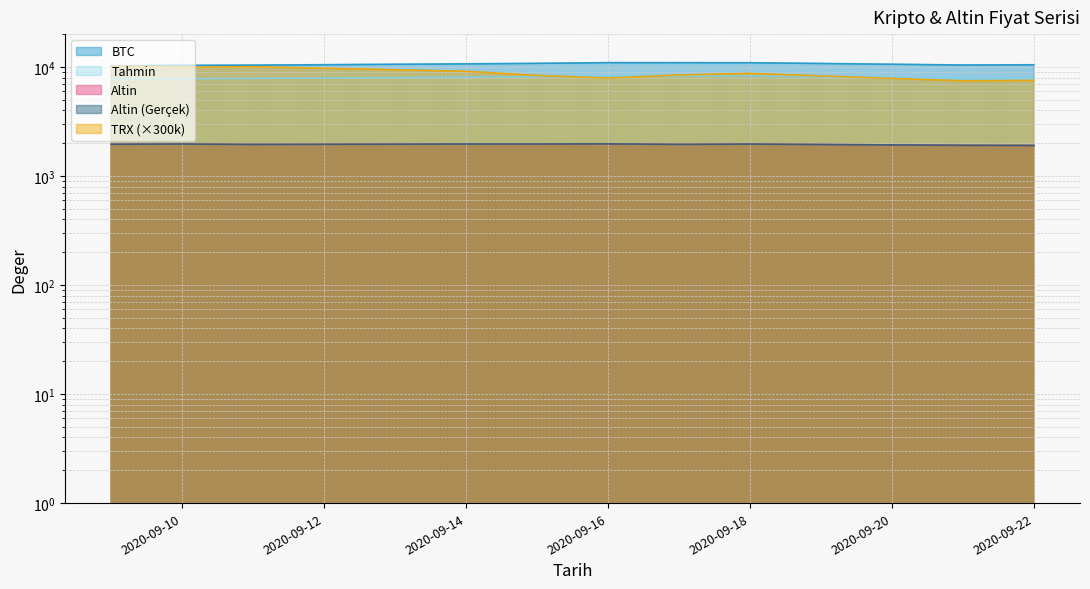

What is the sum of the BTC values at 2020-09-10 and 2020-09-21?

20756.5